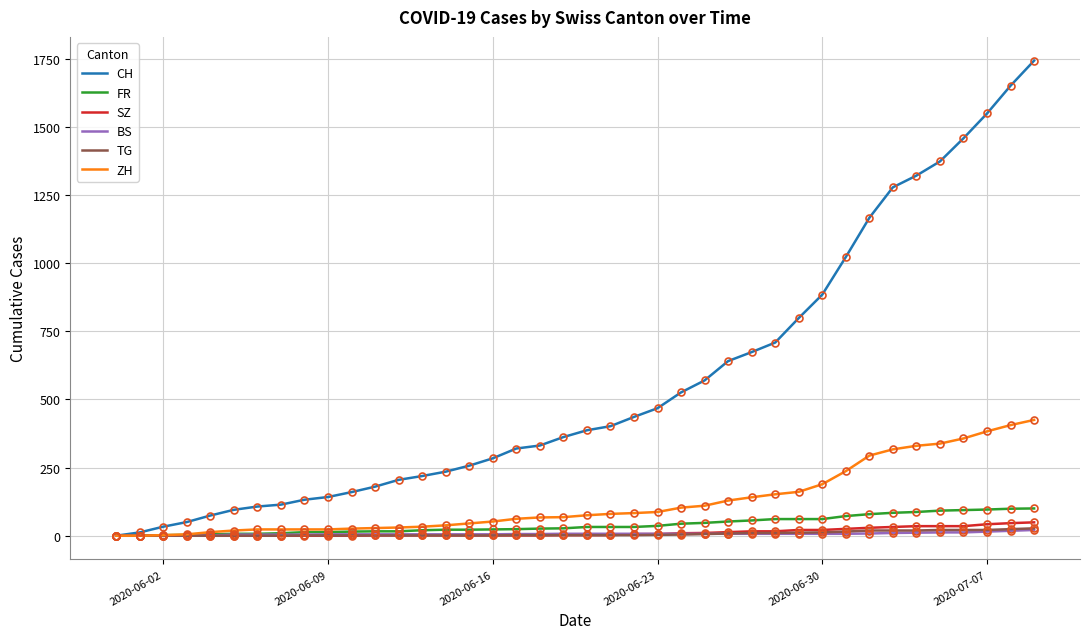

Which series has the widest spread of values?

CH